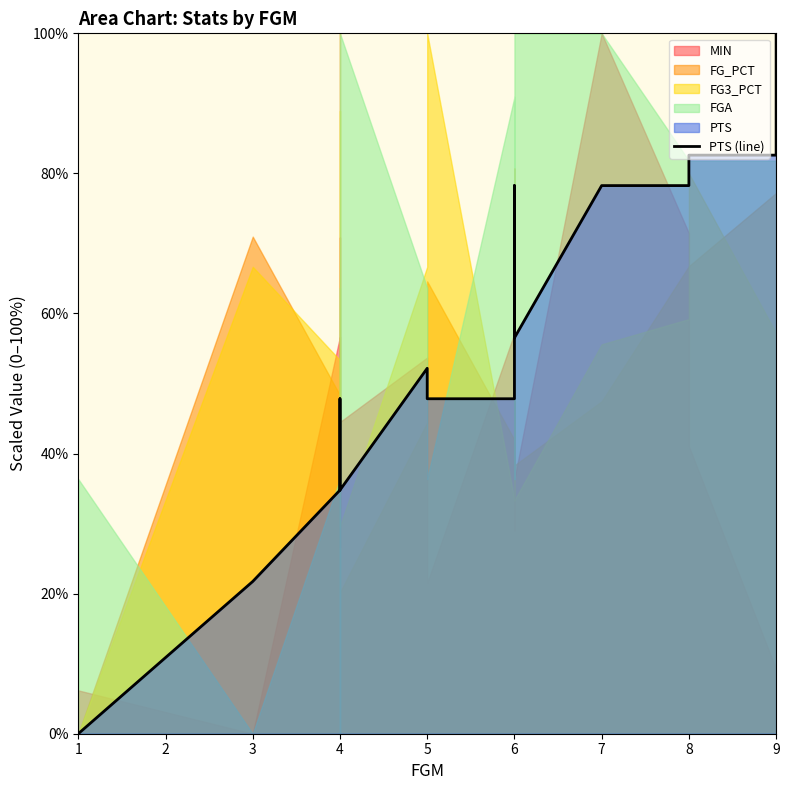

True or false: the data shows 78.1 at 6.

False